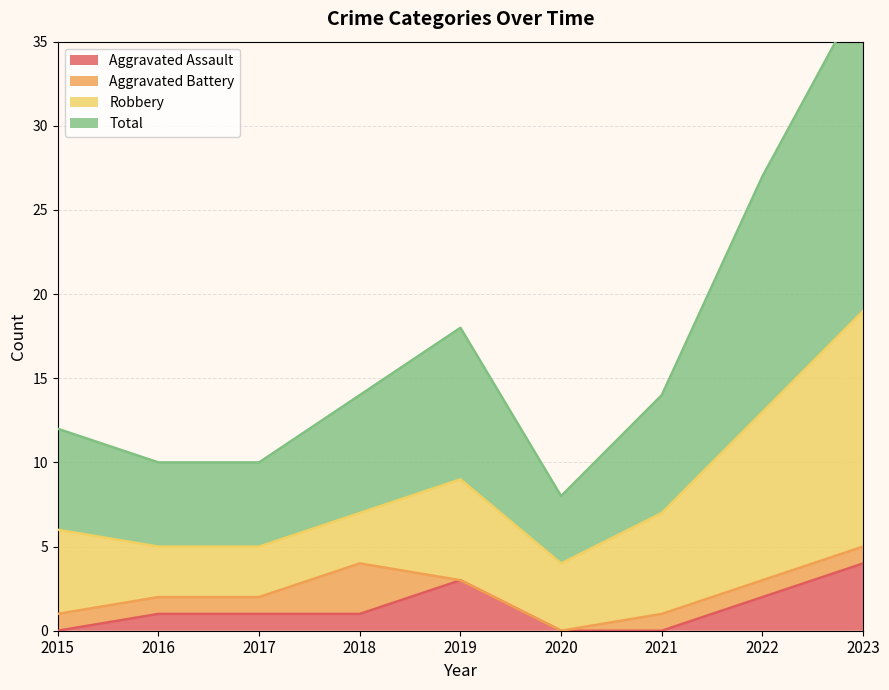

At which label does Aggravated Assault reach its peak?

2023